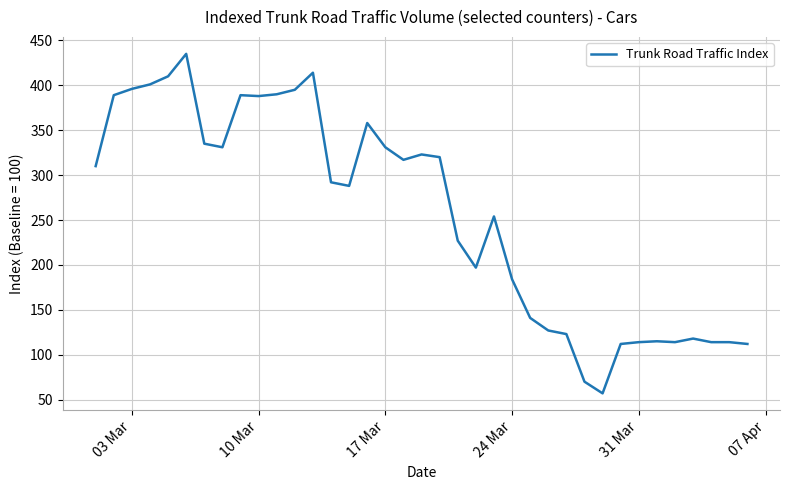

Does the chart have visible grid lines?

Yes